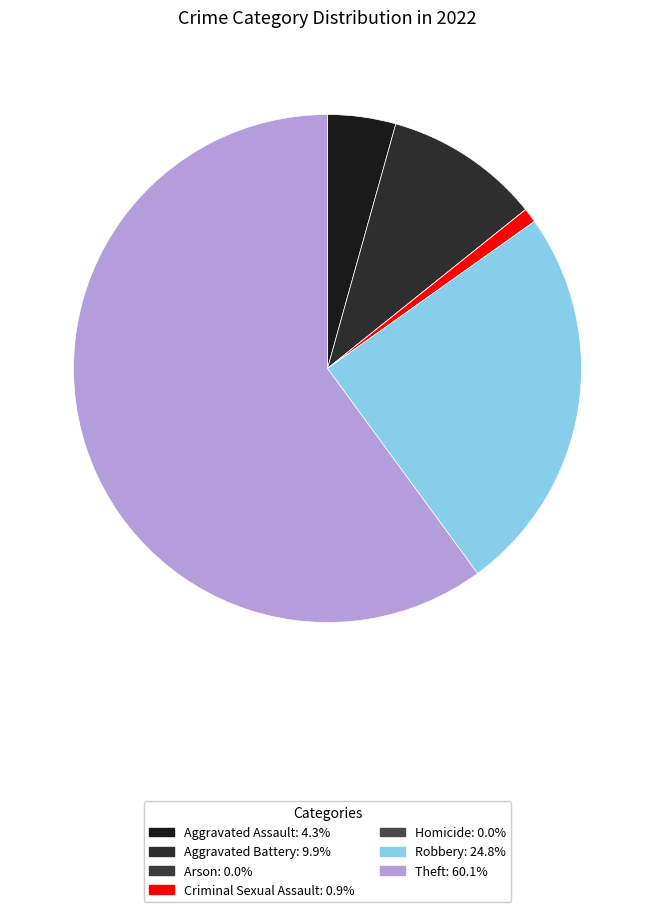

How many slices are in this pie chart?

7